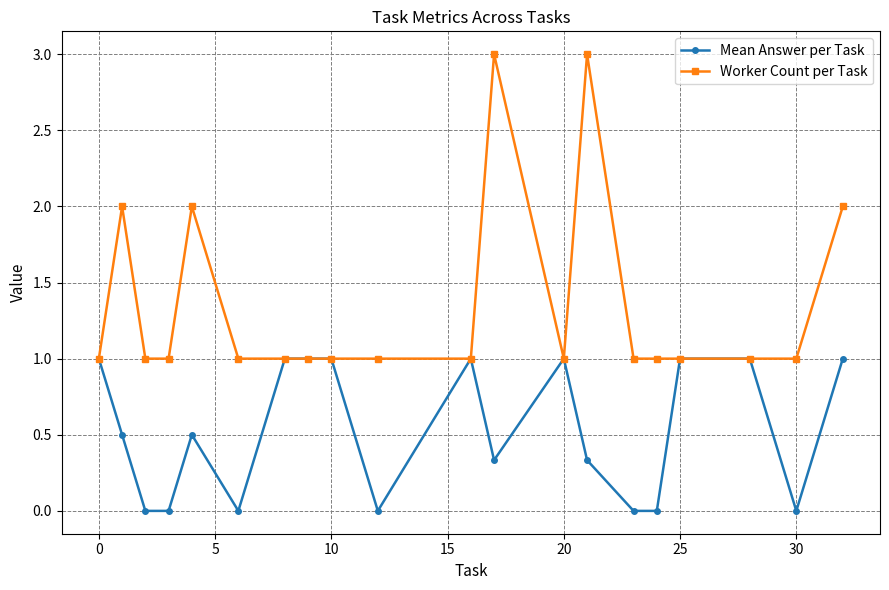

Which series has the largest total across all categories?

Worker Count per Task